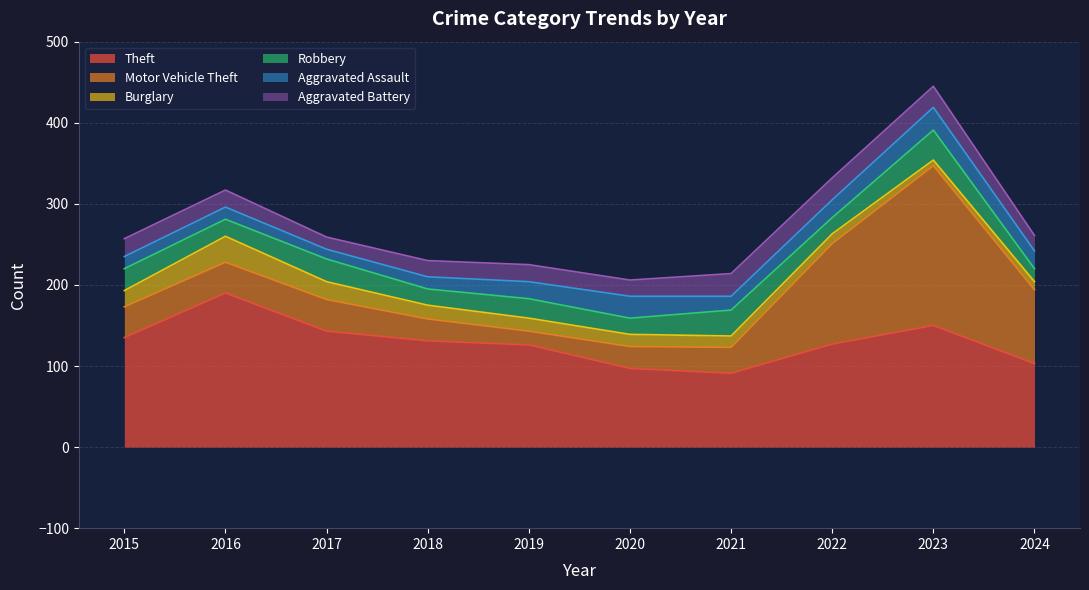

At which label does Aggravated Assault reach its peak?

2023